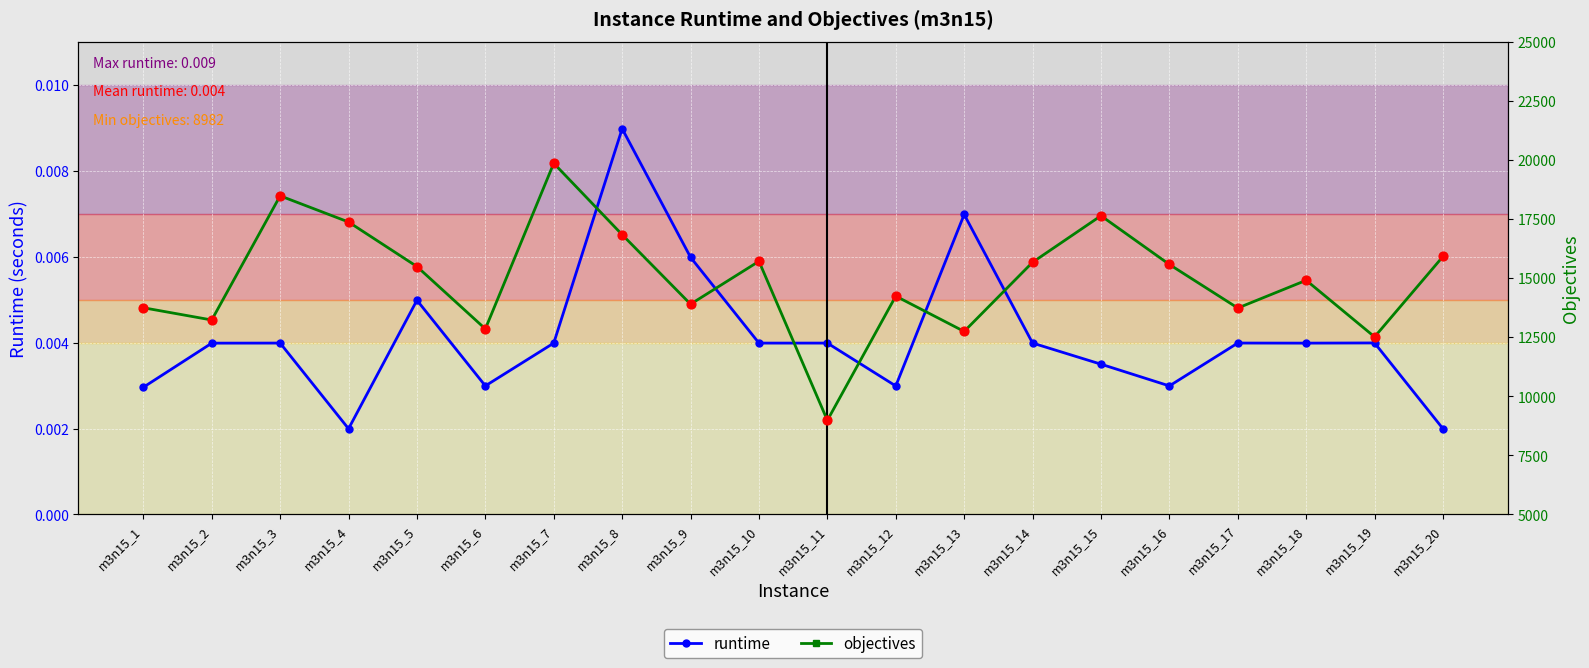

Which series contains the lowest Y value?

runtime